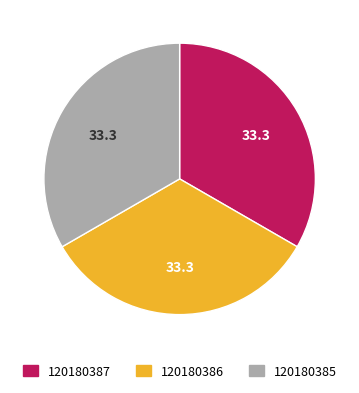

Is there any slice that represents more than half of the pie?

No